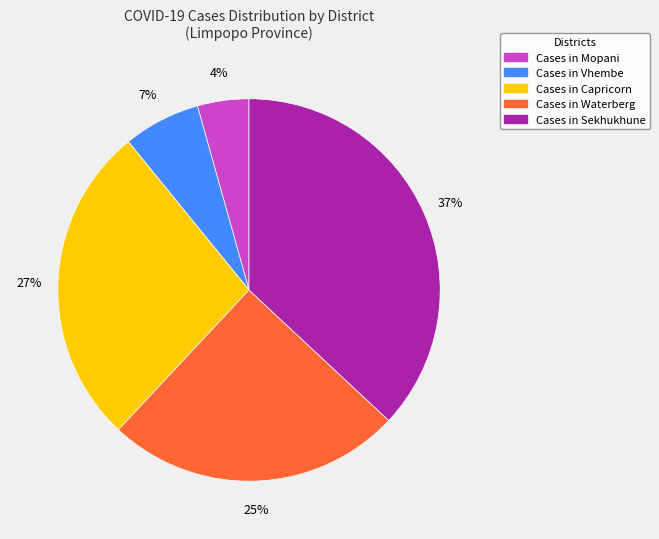

Does any single category account for the majority?

No